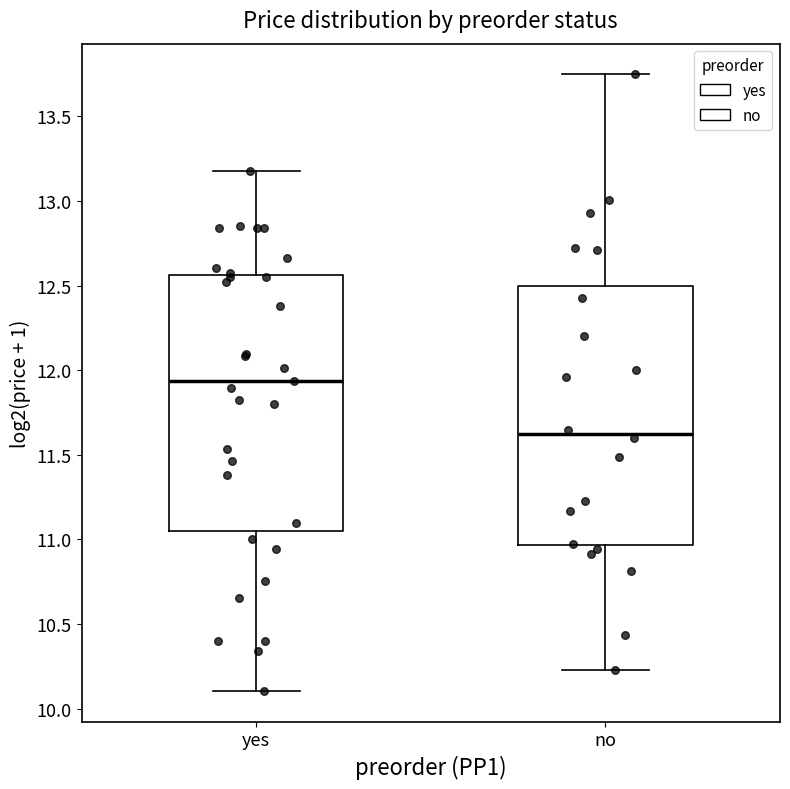

Reading left to right, read every box against the y-axis: the position of its median line, the range the box covers, and the ends of its whiskers. The values are not printed on the chart, so give them approximately, as read against the axis.

yes: median 11.95, box 11.05 to 12.55, whiskers 10.10 to 13.20
no: median 11.60, box 10.95 to 12.50, whiskers 10.25 to 13.75